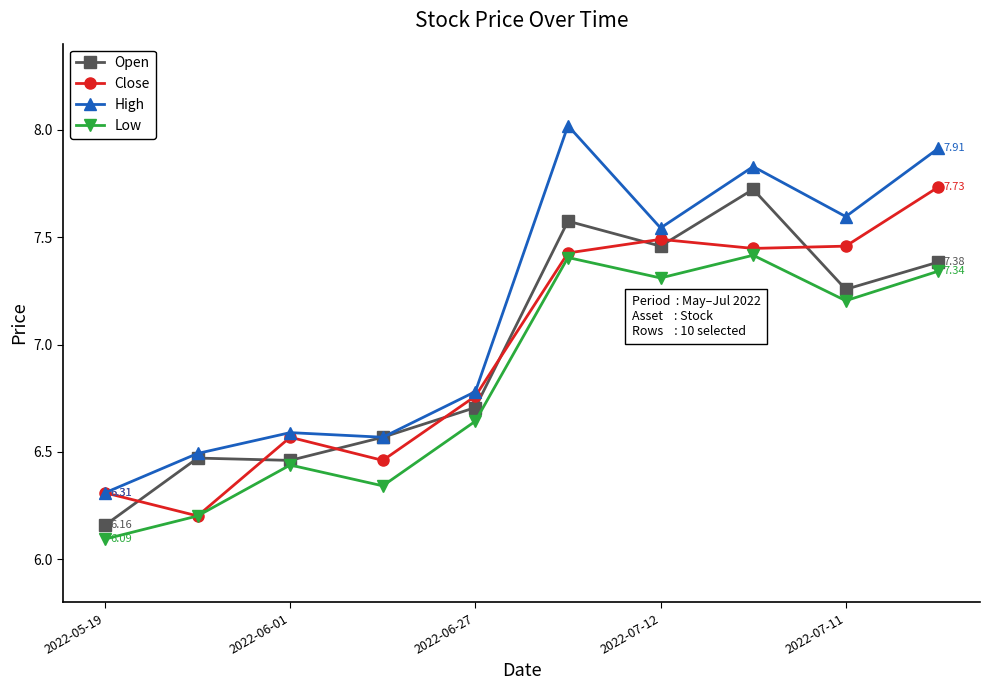

Which series has the widest spread of values?

High